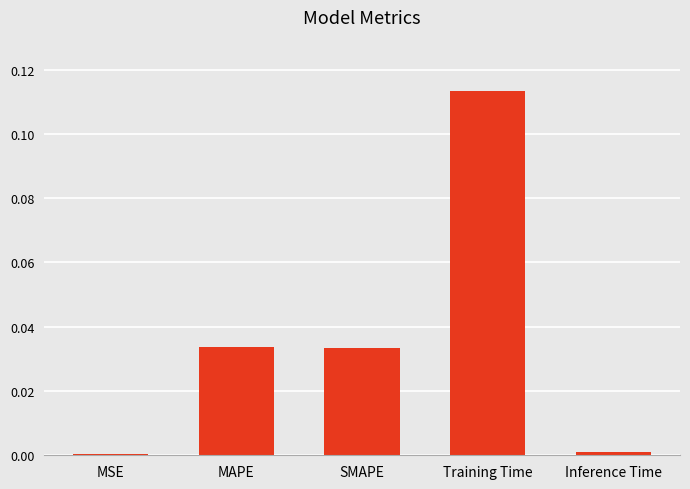

Are the bars horizontal?

No